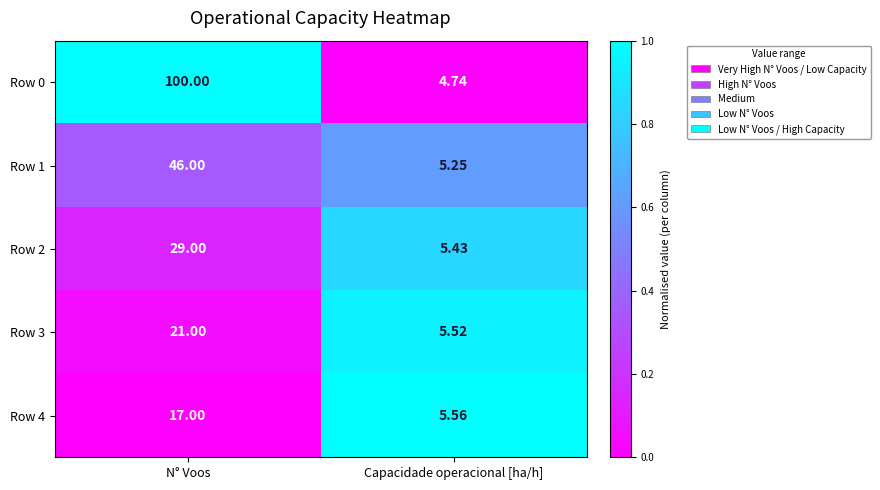

At which category is the sum across all series the highest?

N° Voos